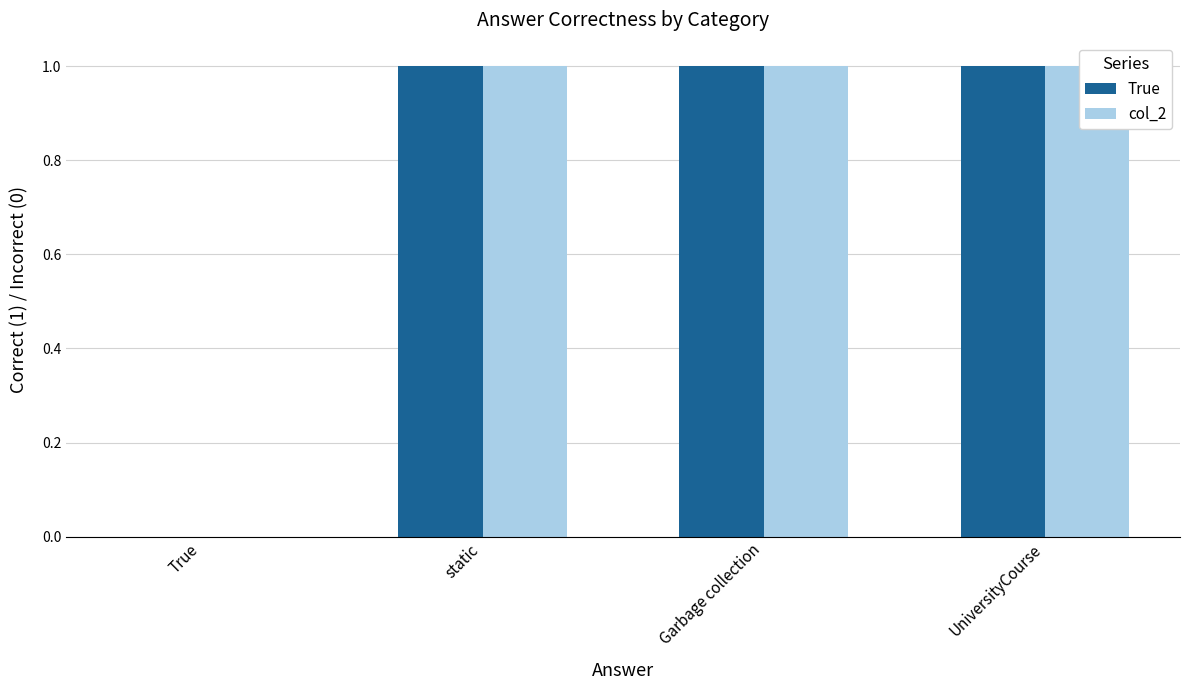

At which category is the sum across all series the highest?

static